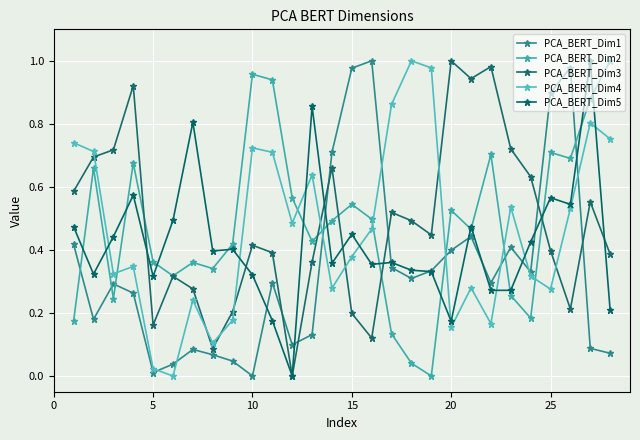

What are all the series names shown in the legend?

PCA_BERT_Dim1, PCA_BERT_Dim2, PCA_BERT_Dim3, PCA_BERT_Dim4, PCA_BERT_Dim5